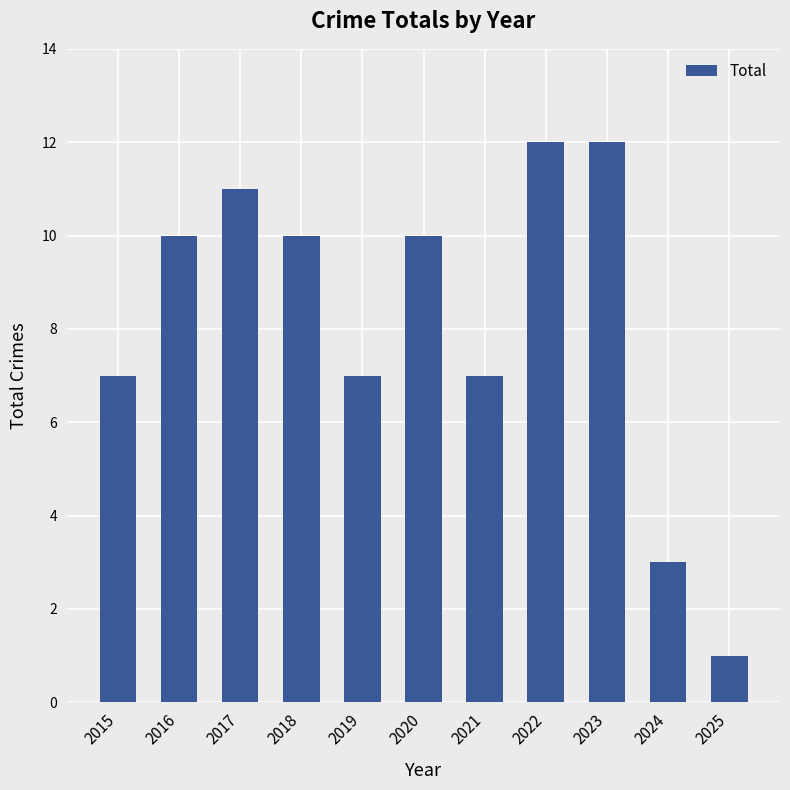

Between 2022 and 2017, which is larger?

2022